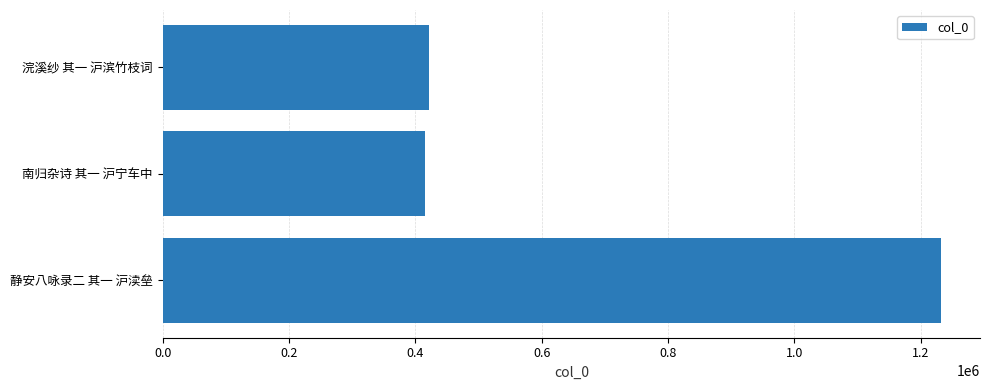

What is the change in value from 静安八咏录二 其一 沪渎垒 to 浣溪纱 其一 沪滨竹枝词?

-811455